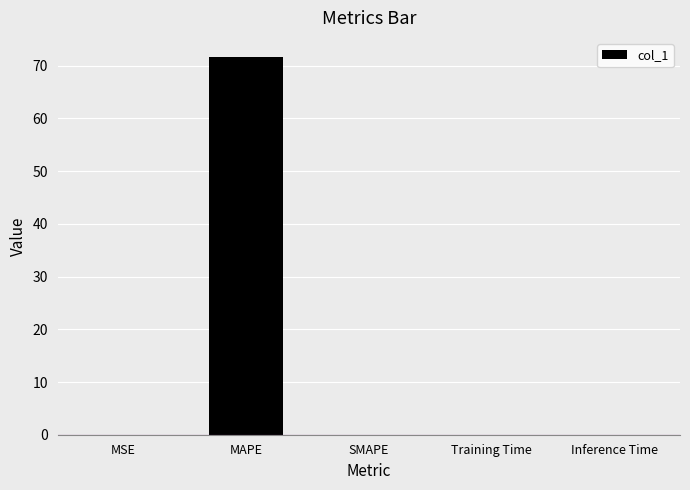

The chart shows a value of 71.7 at MAPE. True or false?

True